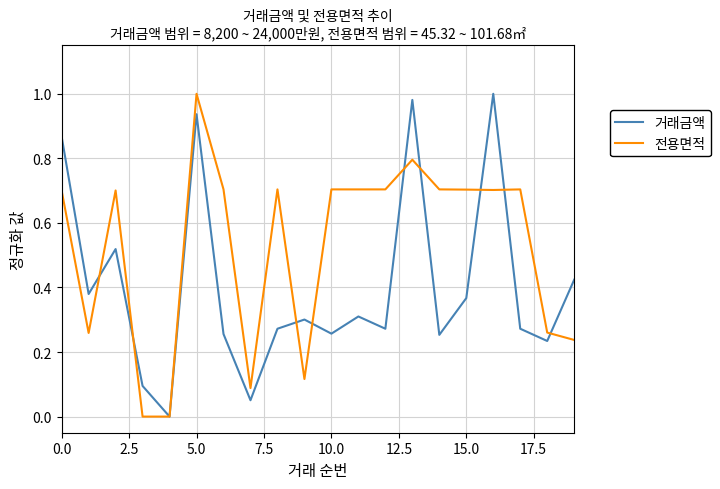

List the series in order of their overall mean, highest first.

전용면적, 거래금액